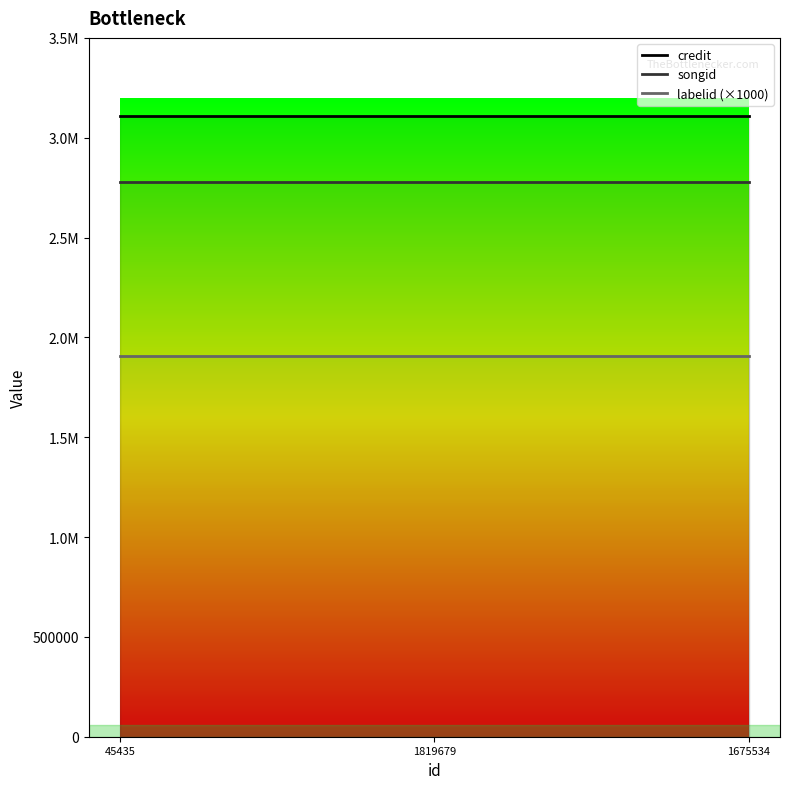

List the series in order of their overall mean, lowest first.

labelid (×1000), songid, credit